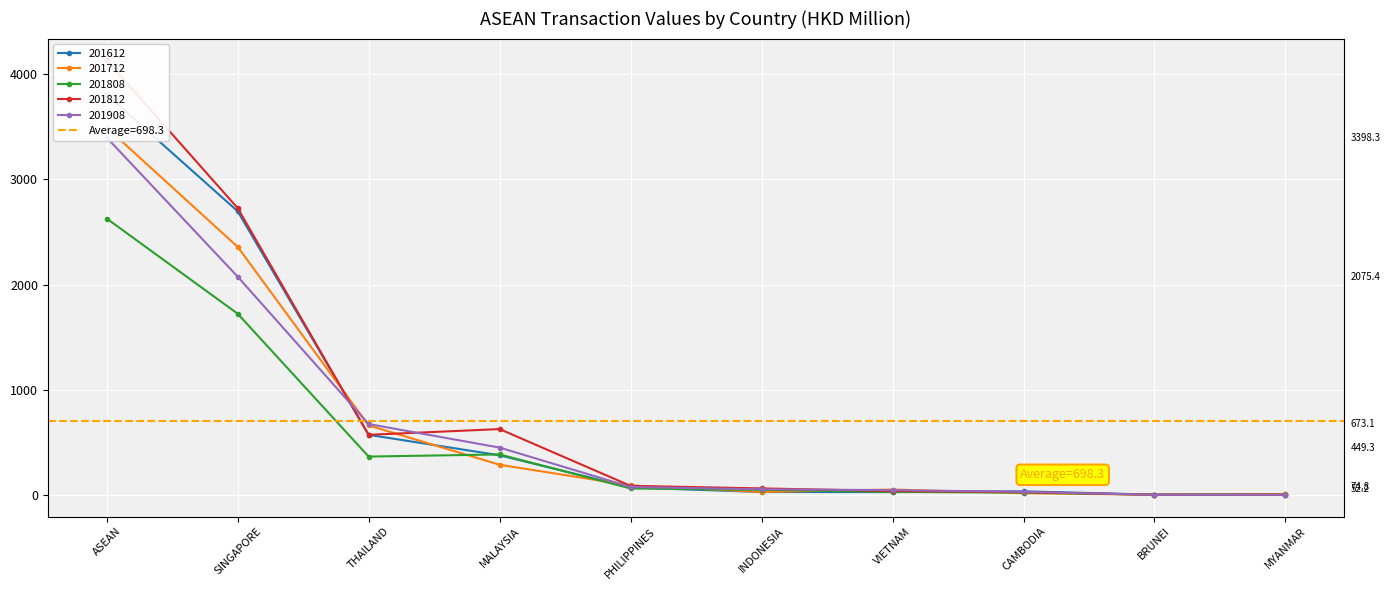

At which category does the chart reach its peak across all series?

ASEAN